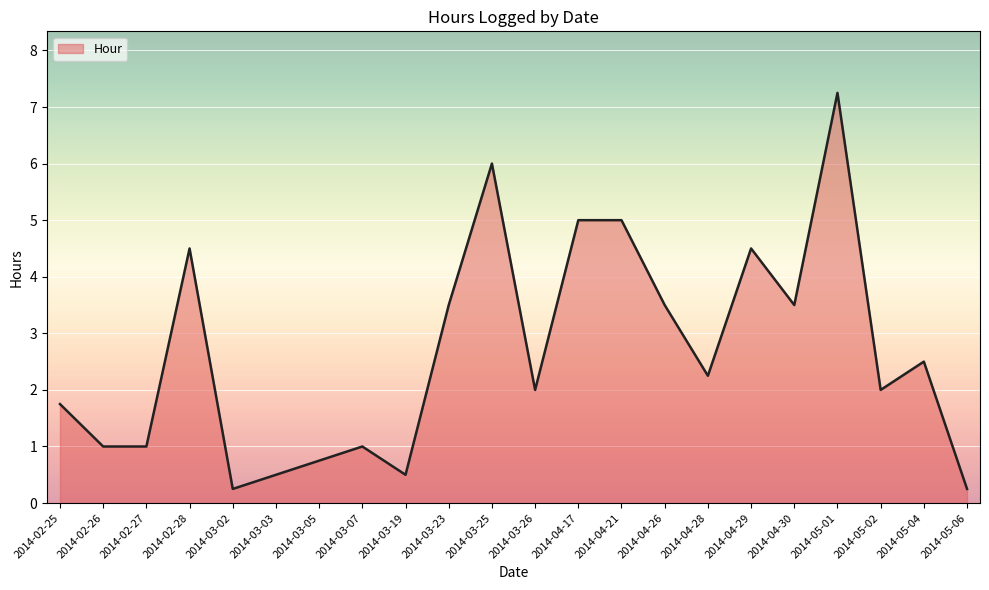

How many series are shown in this chart?

1